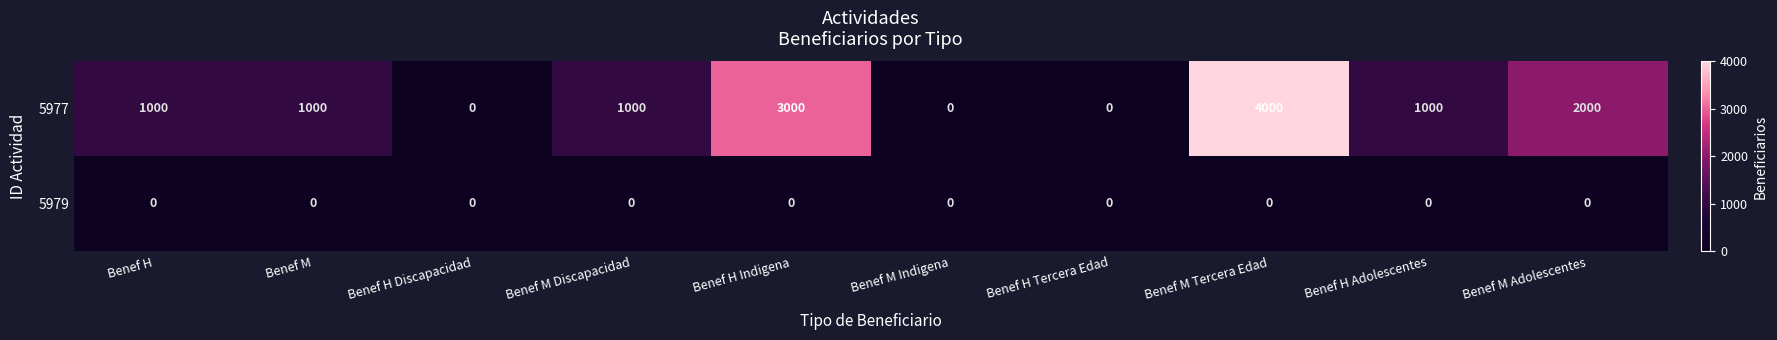

Is it true that 5977 equals 0 at Benef M Indigena?

True